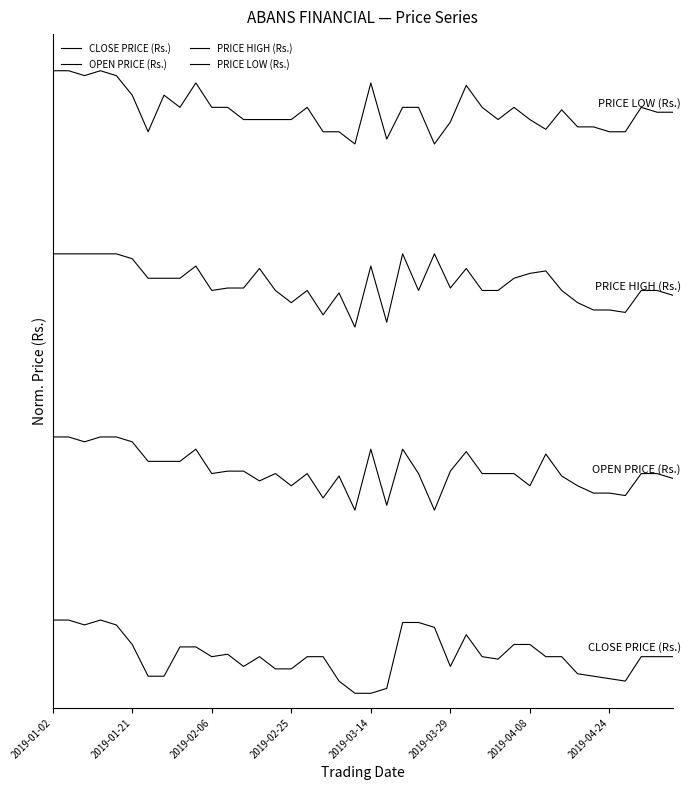

Does the chart have visible grid lines?

No